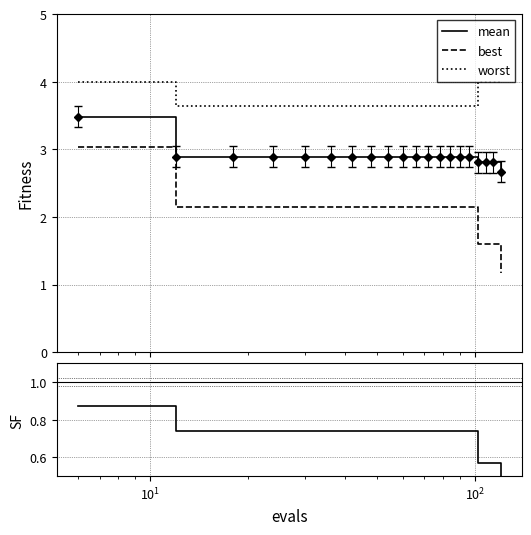

How many categories are shown in the chart?

20